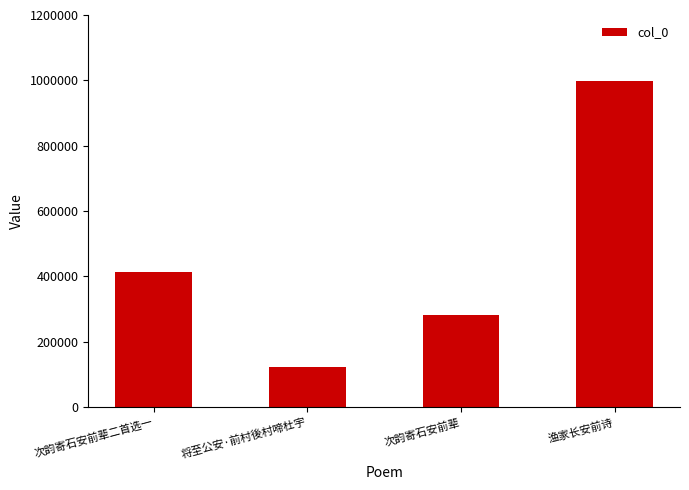

What position from the right is 次韵寄石安前辈?

2